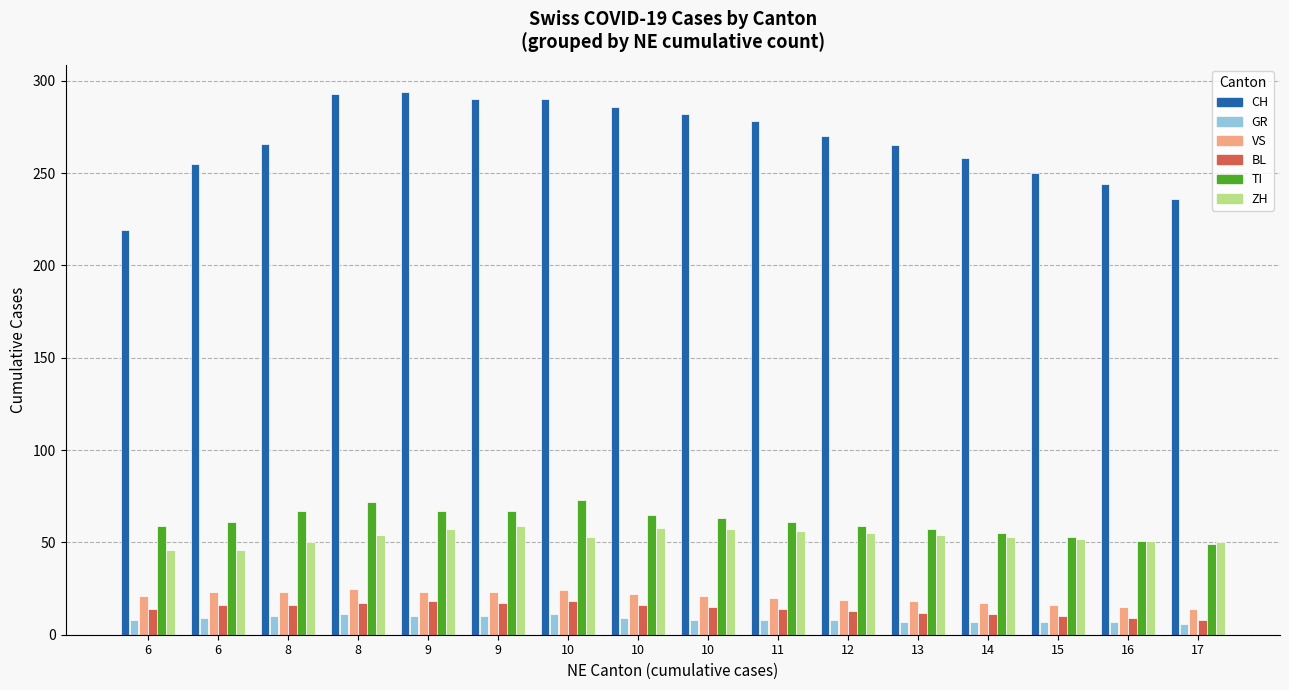

Which label corresponds to the smallest value in the chart?

17